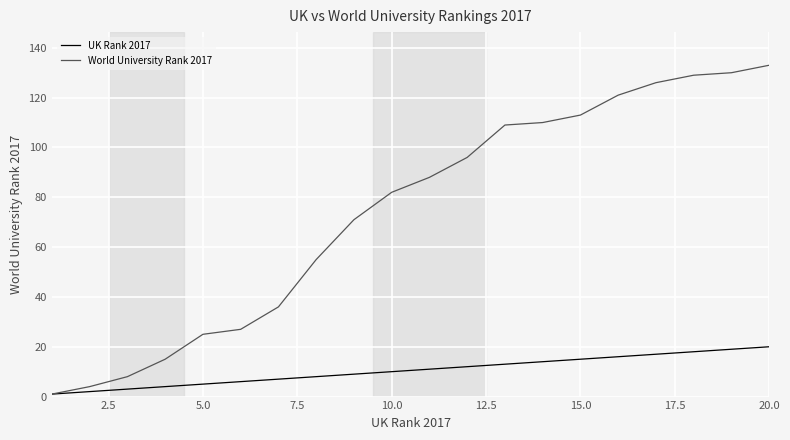

What is the highest value of the World University Rank 2017 series?

133